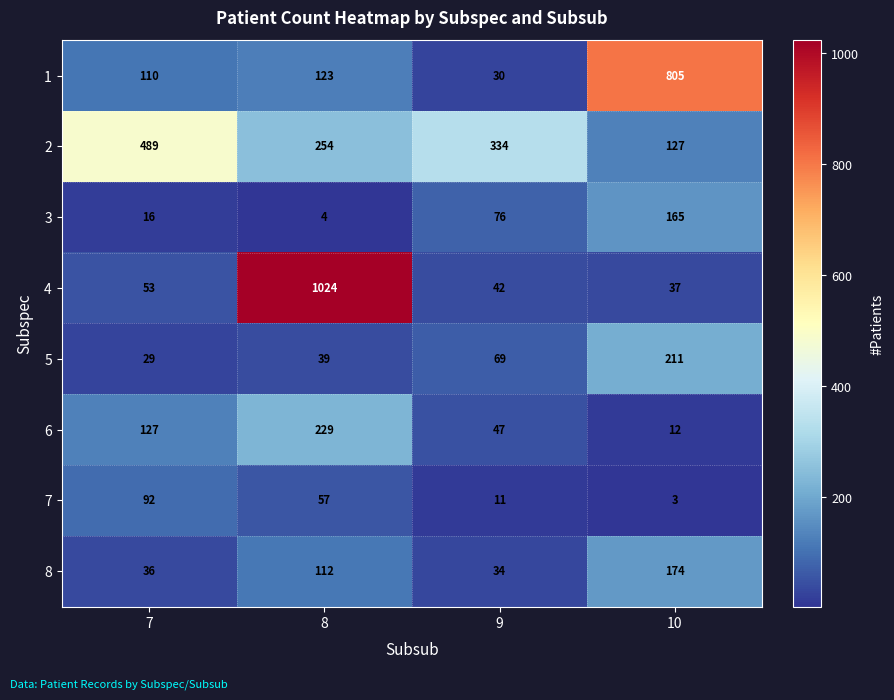

What is the spread (max minus min) of values at 8?

1020